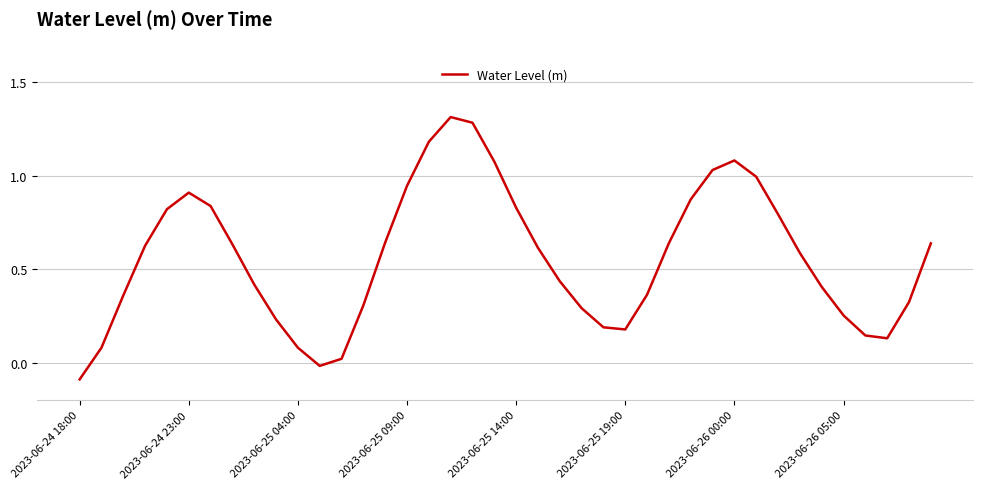

What is the difference between the maximum and minimum values?

1.4